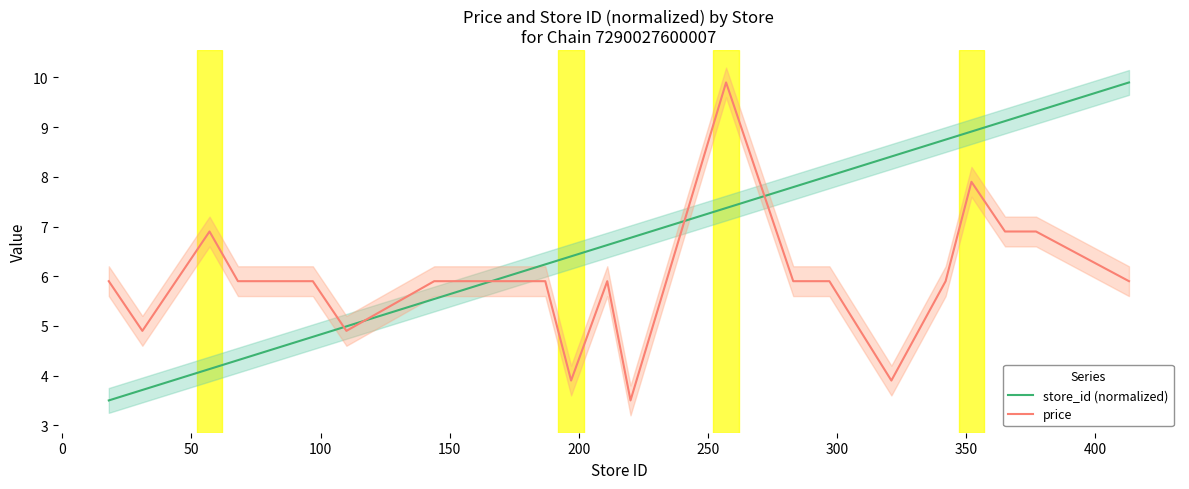

Does the chart have visible grid lines?

No